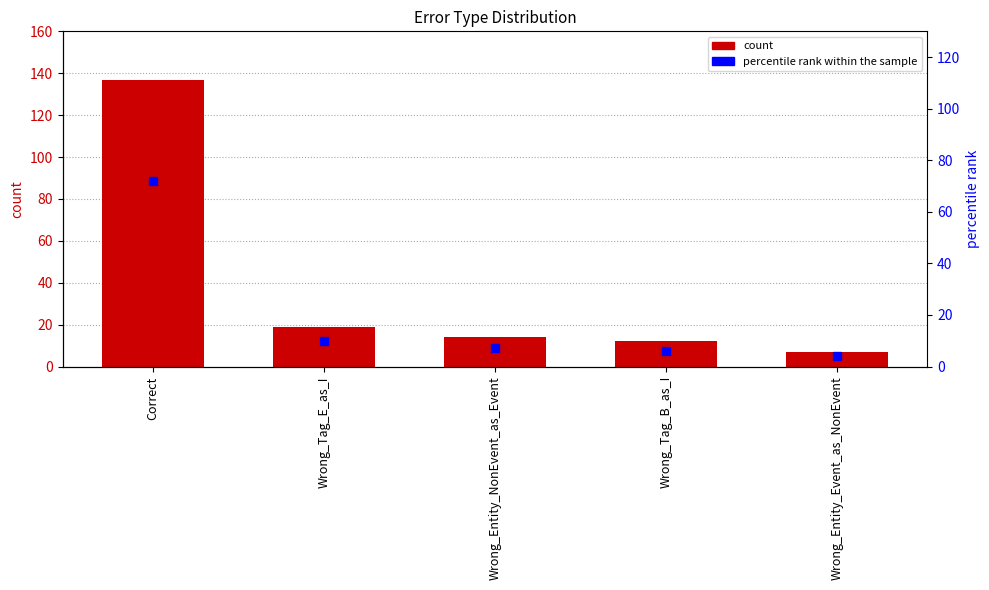

What is the total value across all series at Wrong_Entity_Event_as_NonEvent?

11